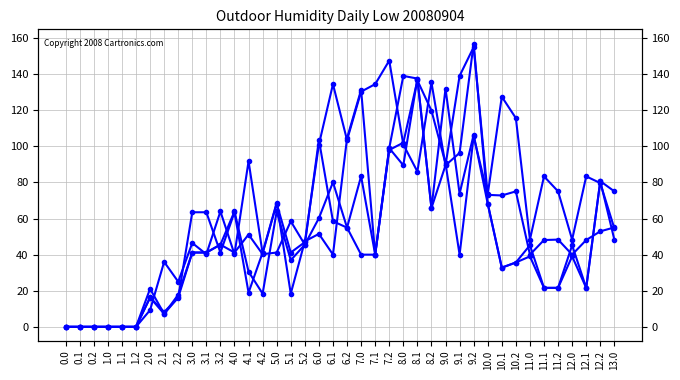

Between 1.1 and 3.0, which is larger?

3.0